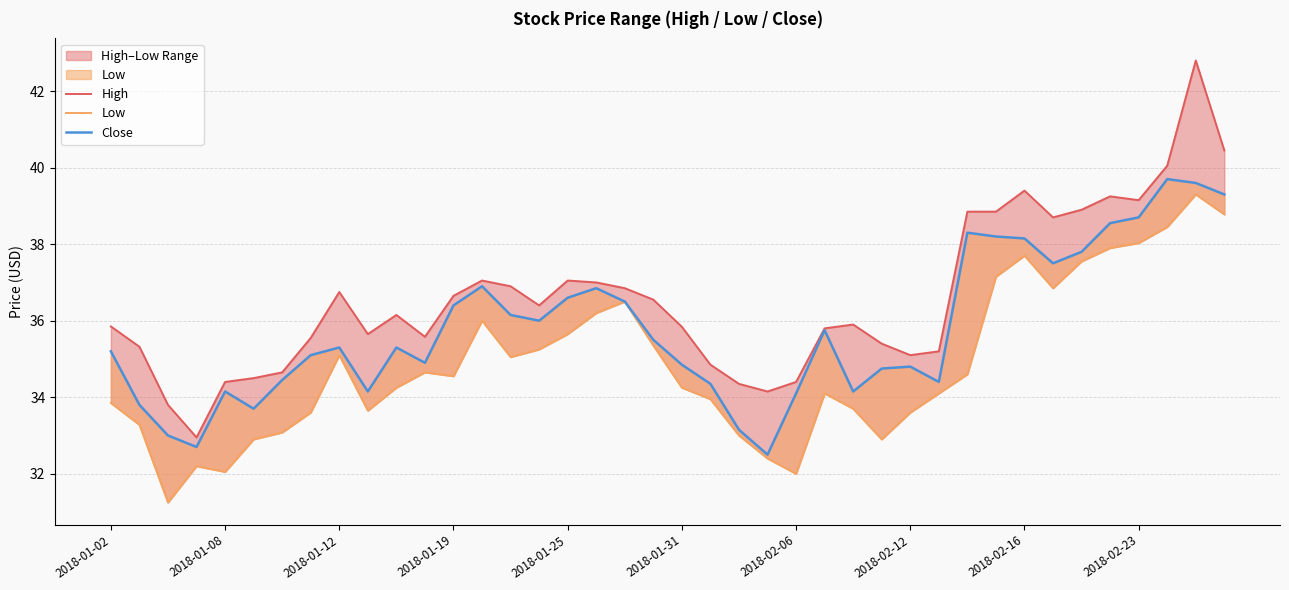

What is the value of the Low point at the 13th from the left?

34.5